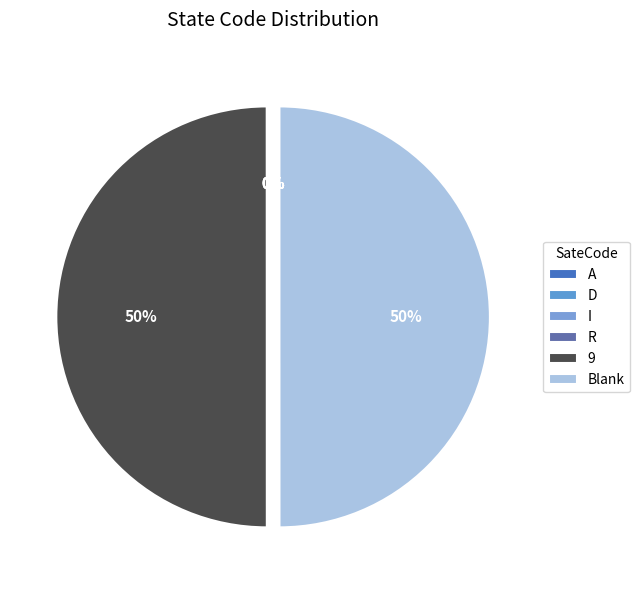

Is there a majority slice in this chart?

No